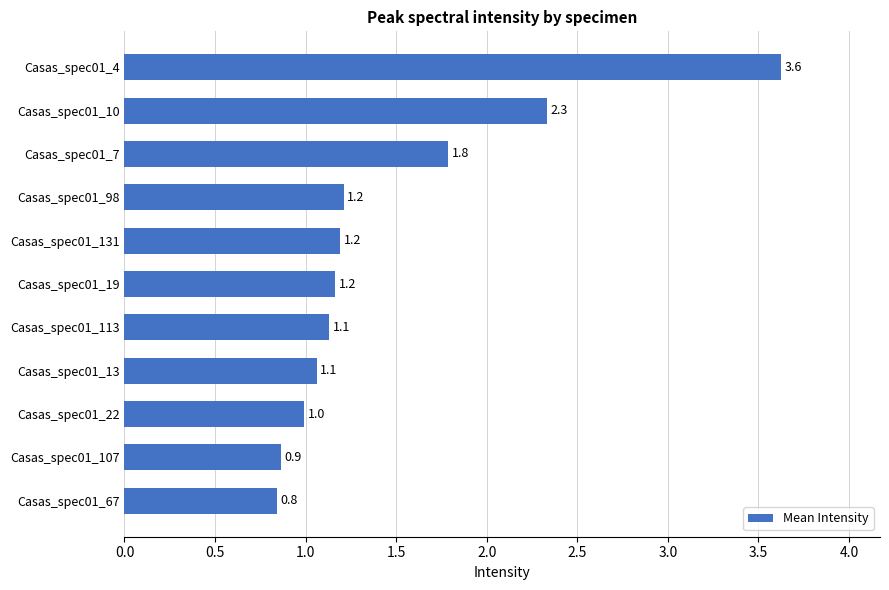

What is the average value?

1.5